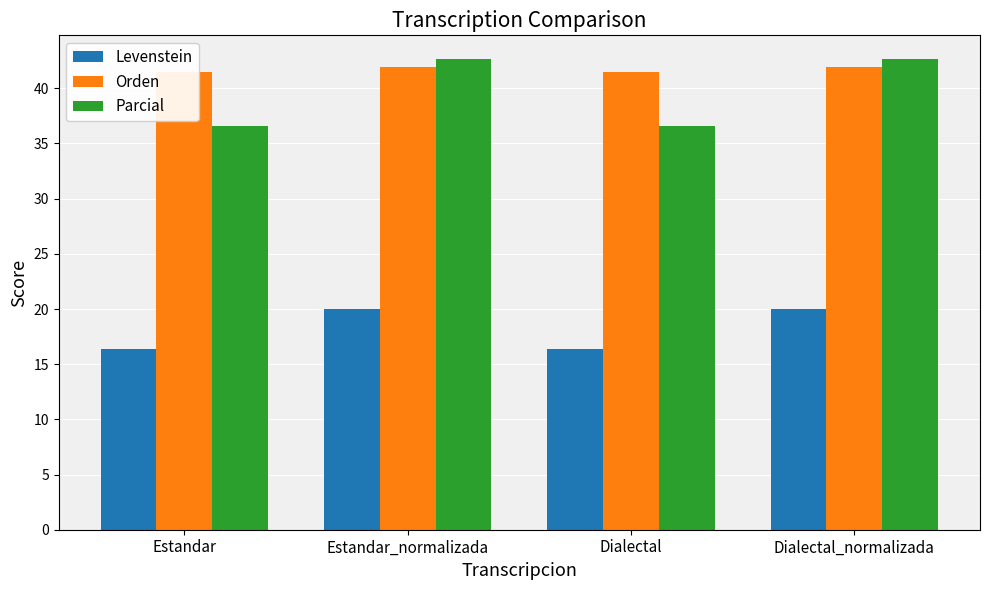

List the labels in order of Parcial value, largest first.

Estandar_normalizada, Dialectal_normalizada, Estandar, Dialectal